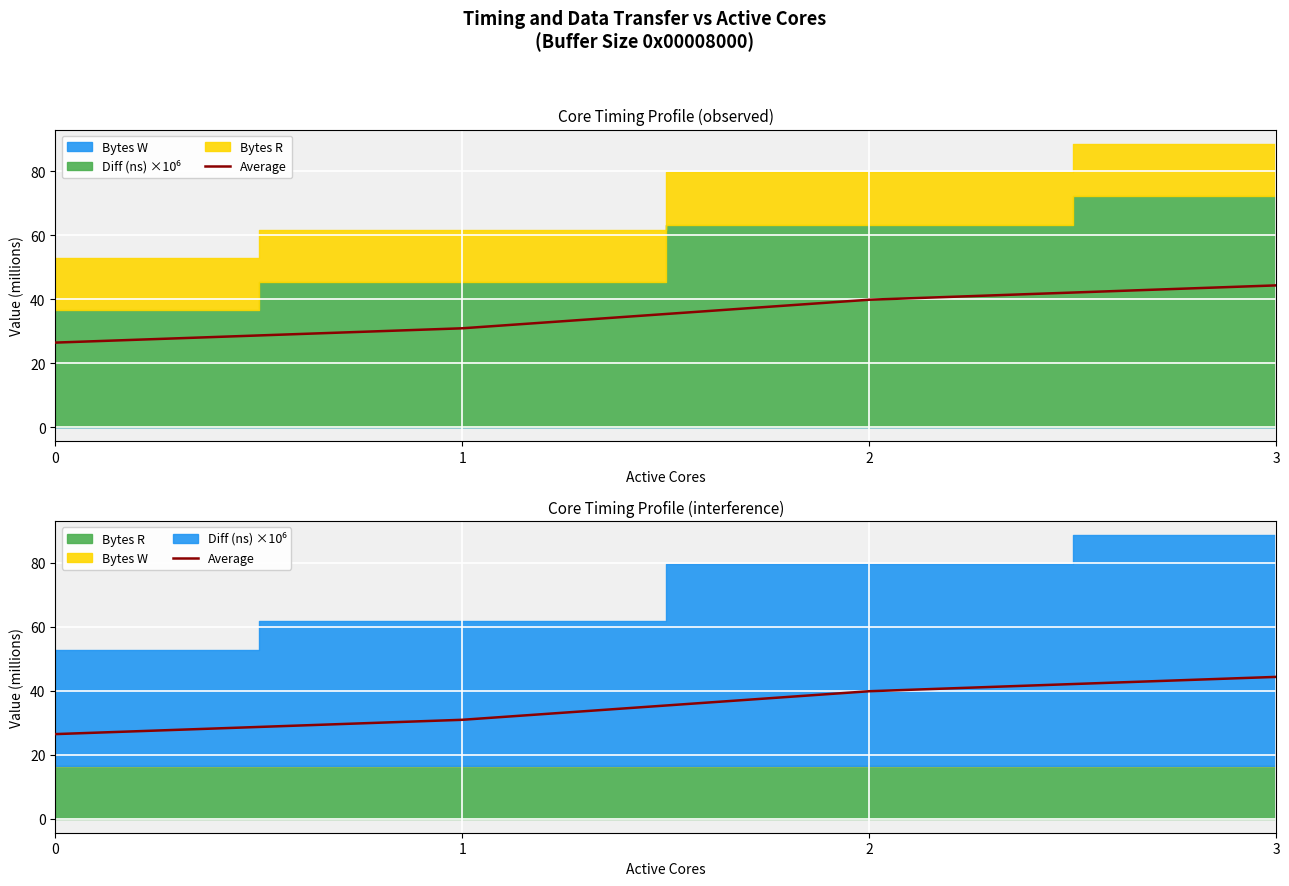

At which label is the value closest to 35?

1